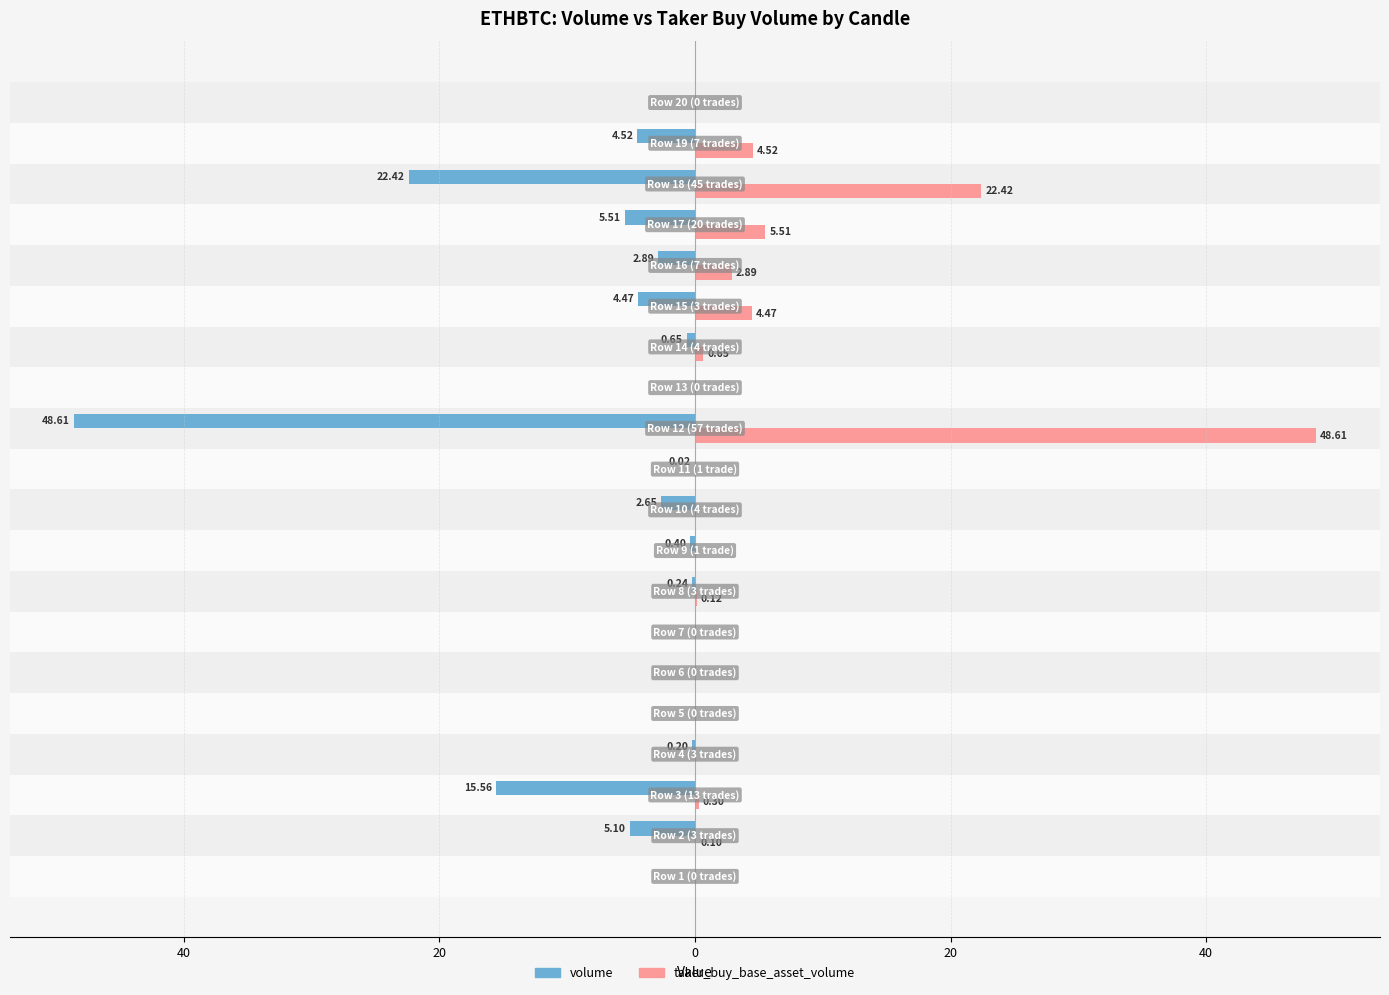

What are all the series names shown in the legend?

volume, taker_buy_base_asset_volume